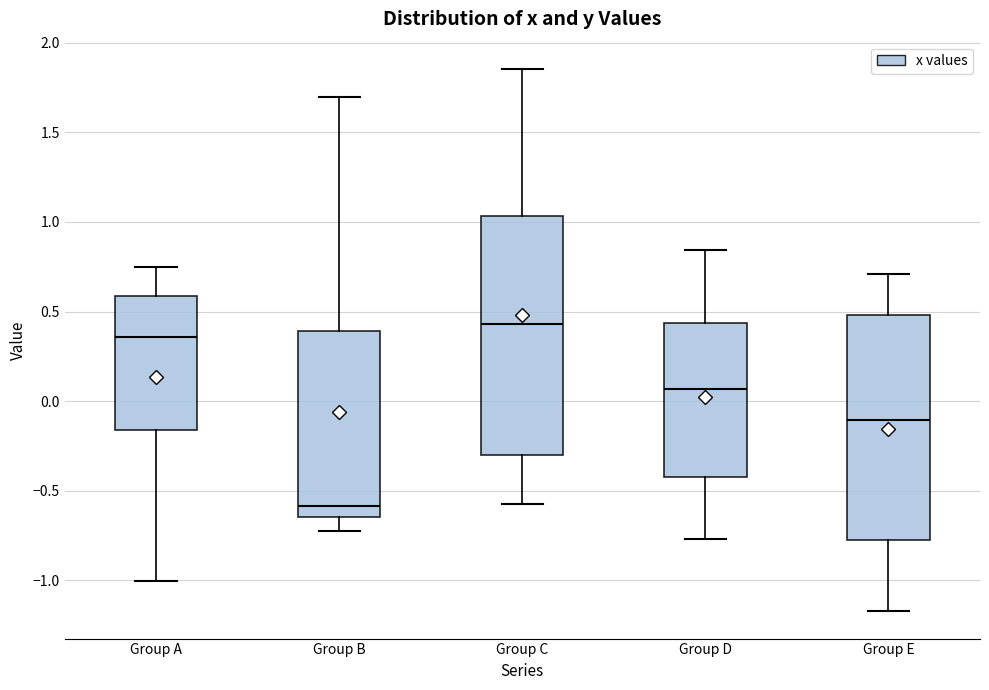

Reading left to right, transcribe this box plot: for each box, give where its median line is, the range the box spans, and where its two whiskers end, as read against the y-axis. The values are not printed on the chart, so give them approximately, as read against the axis.

Group A: median 0.35, box -0.15 to 0.60, whiskers -1.00 to 0.75
Group B: median -0.60, box -0.65 to 0.40, whiskers -0.70 to 1.70
Group C: median 0.45, box -0.30 to 1.05, whiskers -0.55 to 1.85
Group D: median 0.05, box -0.40 to 0.45, whiskers -0.75 to 0.85
Group E: median -0.10, box -0.75 to 0.50, whiskers -1.15 to 0.70